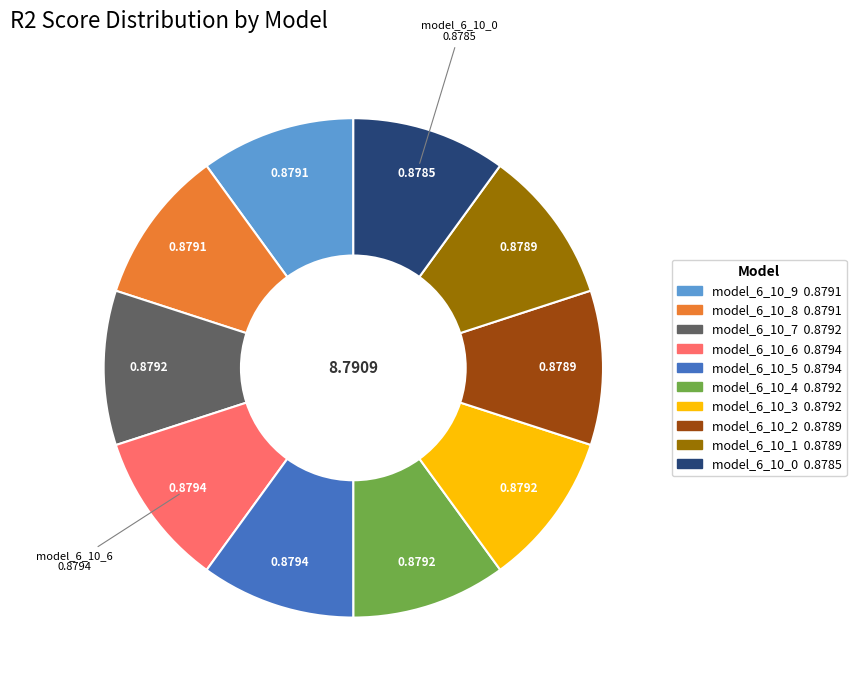

Is there any slice that represents more than half of the pie?

No